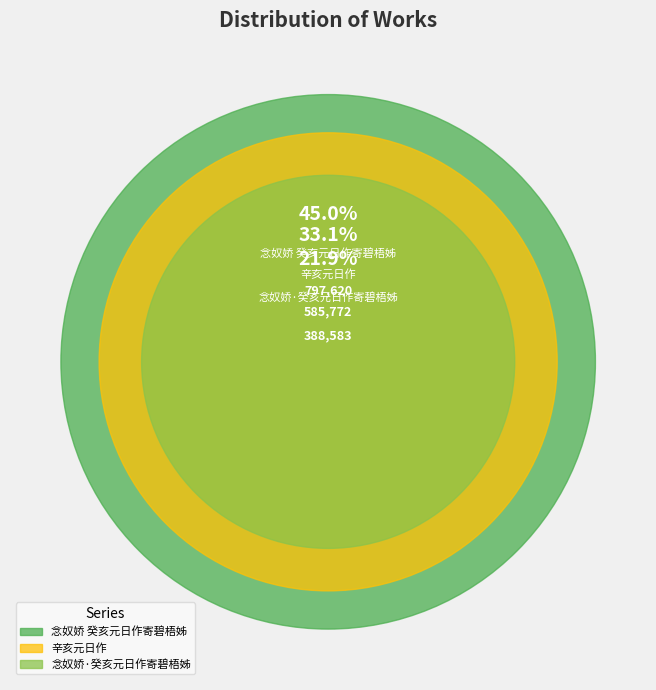

Which slice is the smallest?

念奴娇·癸亥元日作寄碧梧姊